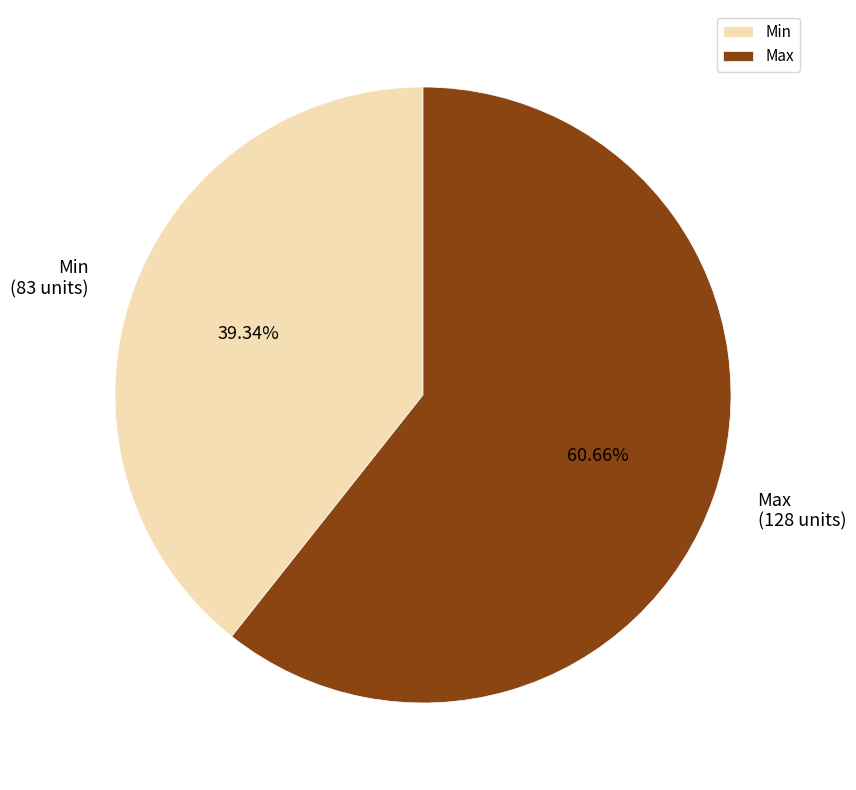

Which slice is the largest?

Max